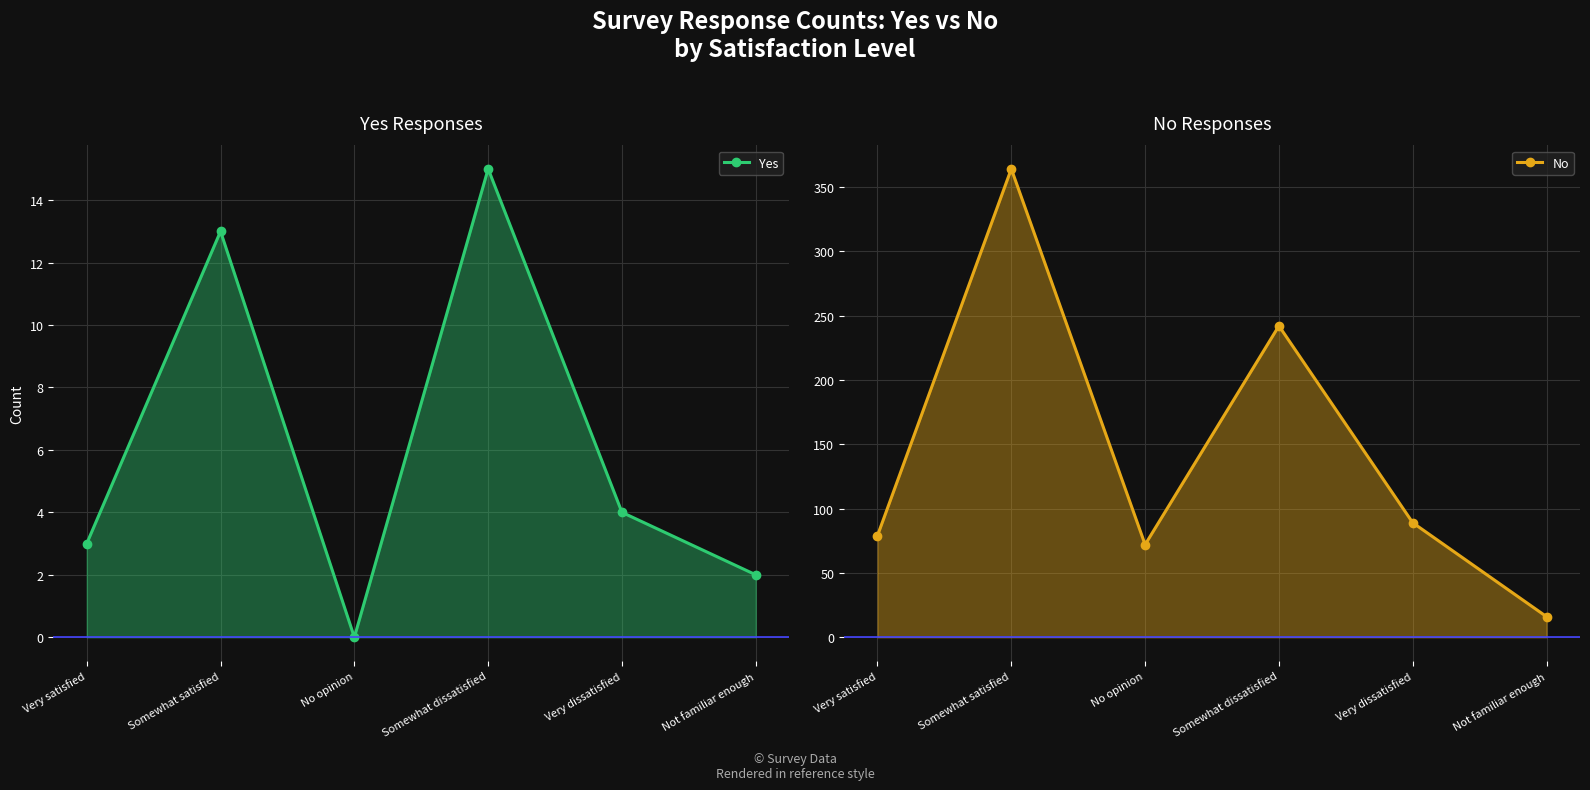

True or false: Yes has a value of 4 at Very dissatisfied.

True